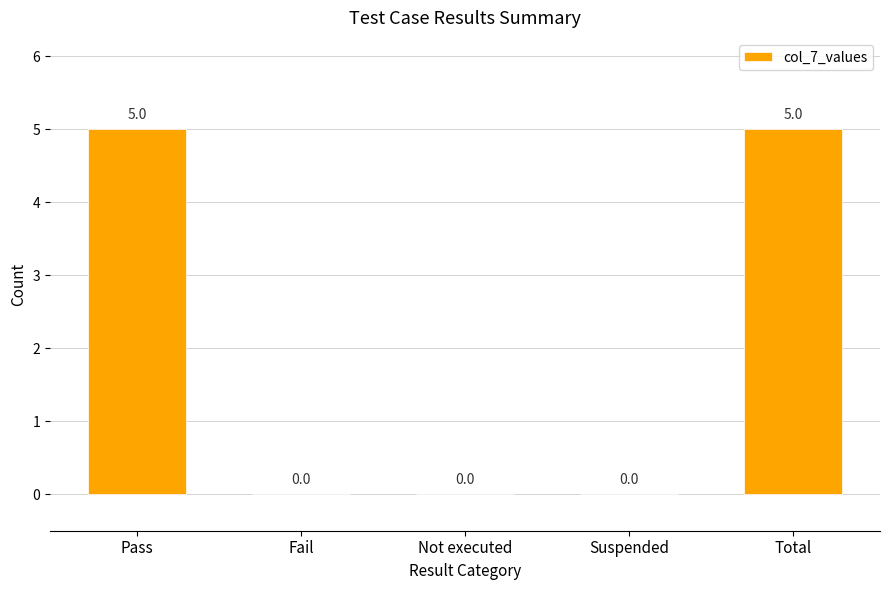

What is the sum of the values at Suspended and Pass?

5